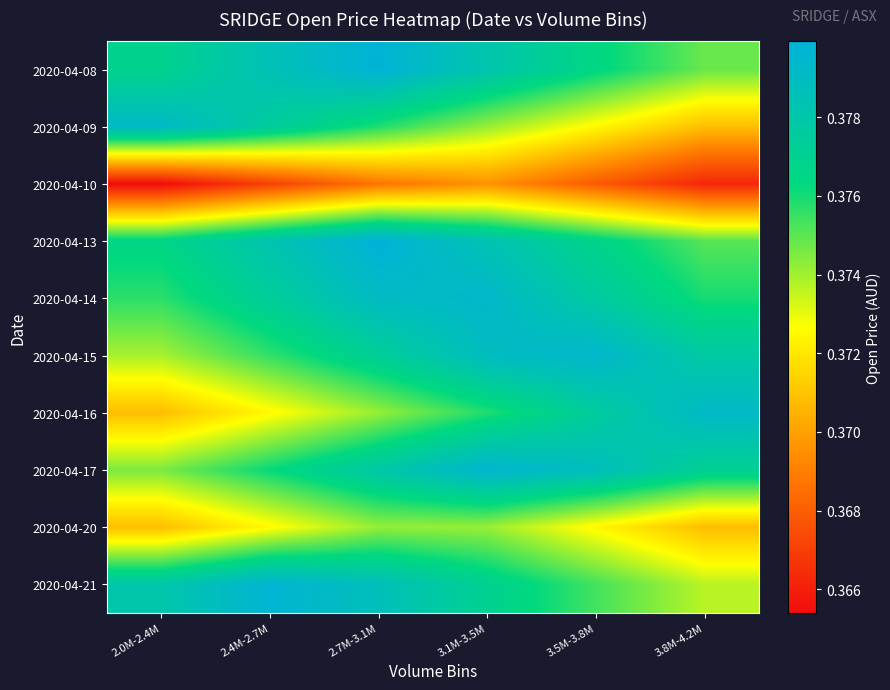

Reading right to left, list all the values displayed in this chart.

2020-04-08: 3.8M-4.2M=0.4	3.5M-3.8M=0.4	3.1M-3.5M=0.4	2.7M-3.1M=0.4	2.4M-2.7M=0.4	2.0M-2.4M=0.4
2020-04-09: 3.8M-4.2M=0.4	3.5M-3.8M=0.4	3.1M-3.5M=0.4	2.7M-3.1M=0.4	2.4M-2.7M=0.4	2.0M-2.4M=0.4
2020-04-10: 3.8M-4.2M=0.4	3.5M-3.8M=0.4	3.1M-3.5M=0.4	2.7M-3.1M=0.4	2.4M-2.7M=0.4	2.0M-2.4M=0.4
2020-04-13: 3.8M-4.2M=0.4	3.5M-3.8M=0.4	3.1M-3.5M=0.4	2.7M-3.1M=0.4	2.4M-2.7M=0.4	2.0M-2.4M=0.4
2020-04-14: 3.8M-4.2M=0.4	3.5M-3.8M=0.4	3.1M-3.5M=0.4	2.7M-3.1M=0.4	2.4M-2.7M=0.4	2.0M-2.4M=0.4
2020-04-15: 3.8M-4.2M=0.4	3.5M-3.8M=0.4	3.1M-3.5M=0.4	2.7M-3.1M=0.4	2.4M-2.7M=0.4	2.0M-2.4M=0.4
2020-04-16: 3.8M-4.2M=0.4	3.5M-3.8M=0.4	3.1M-3.5M=0.4	2.7M-3.1M=0.4	2.4M-2.7M=0.4	2.0M-2.4M=0.4
2020-04-17: 3.8M-4.2M=0.4	3.5M-3.8M=0.4	3.1M-3.5M=0.4	2.7M-3.1M=0.4	2.4M-2.7M=0.4	2.0M-2.4M=0.4
2020-04-20: 3.8M-4.2M=0.4	3.5M-3.8M=0.4	3.1M-3.5M=0.4	2.7M-3.1M=0.4	2.4M-2.7M=0.4	2.0M-2.4M=0.4
2020-04-21: 3.8M-4.2M=0.4	3.5M-3.8M=0.4	3.1M-3.5M=0.4	2.7M-3.1M=0.4	2.4M-2.7M=0.4	2.0M-2.4M=0.4